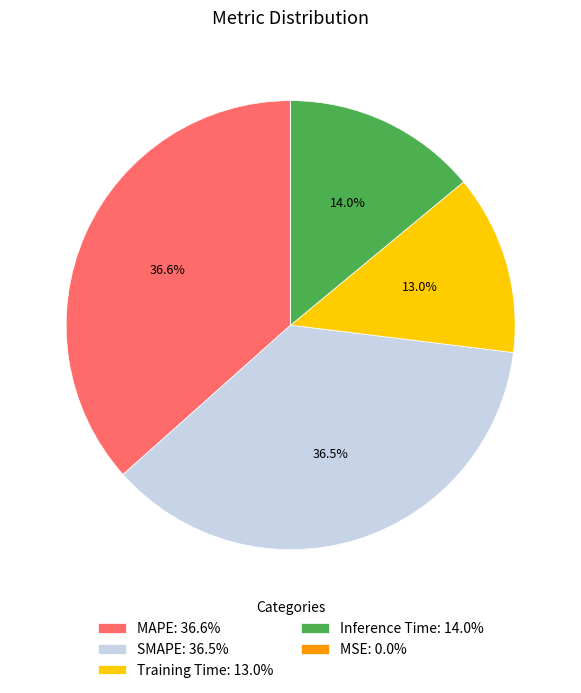

Between SMAPE and Inference Time, which is larger?

SMAPE